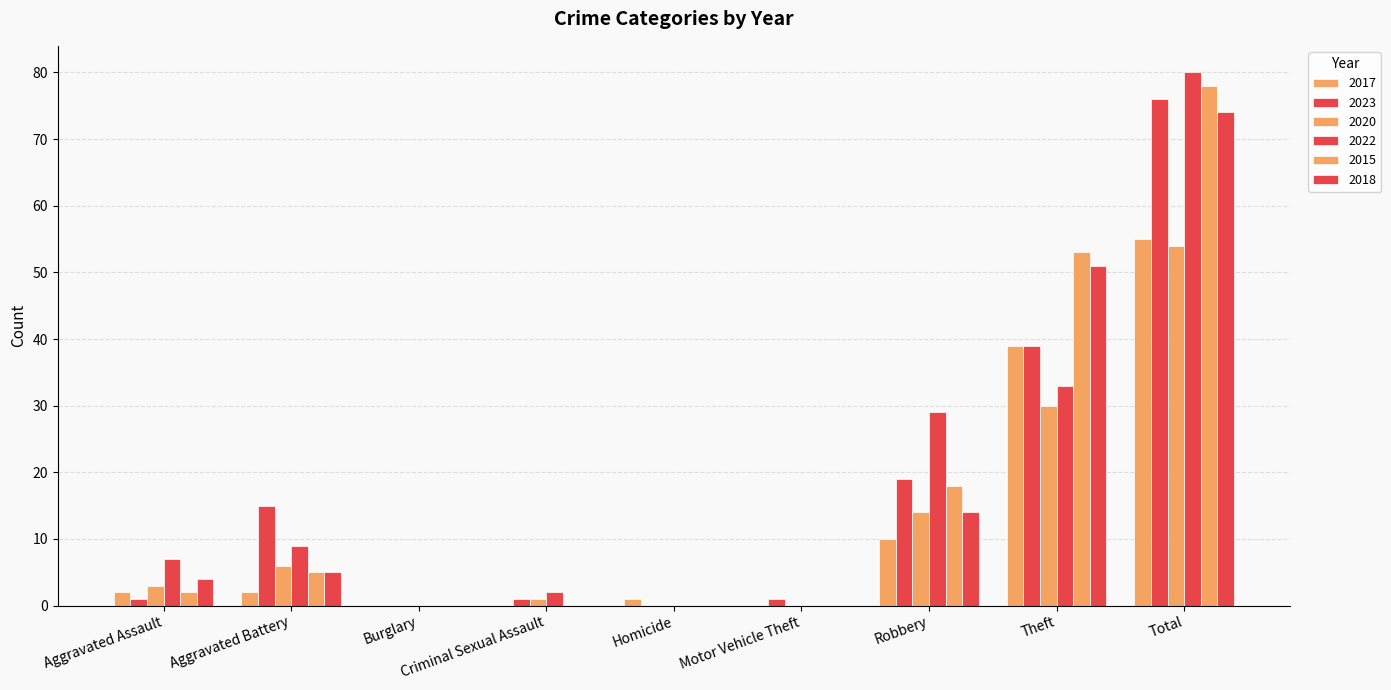

What is the total value across all series at Robbery?

104